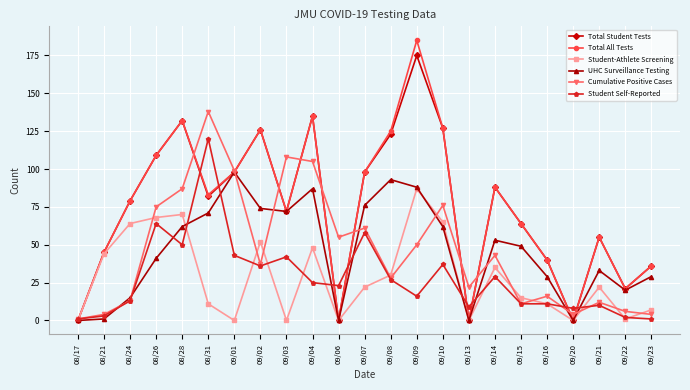

At which label does UHC Surveillance Testing first exceed 49?

08/28